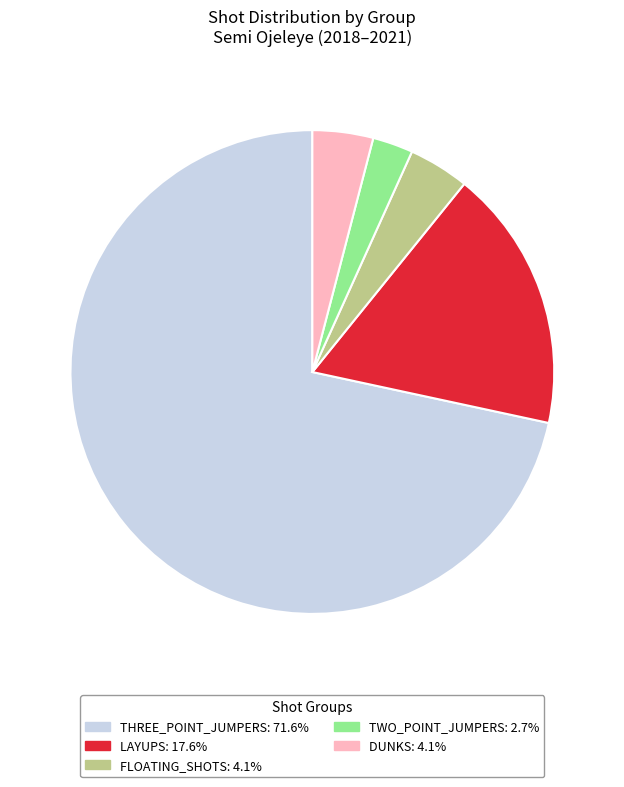

Is the sum of LAYUPS and DUNKS greater than half?

No